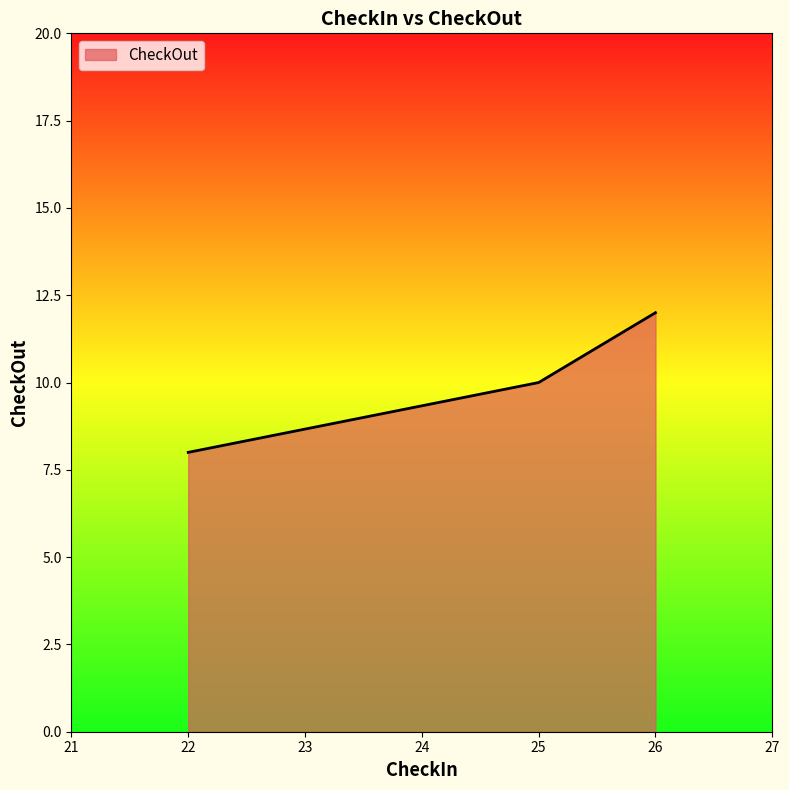

Count the number of data series in this chart.

1